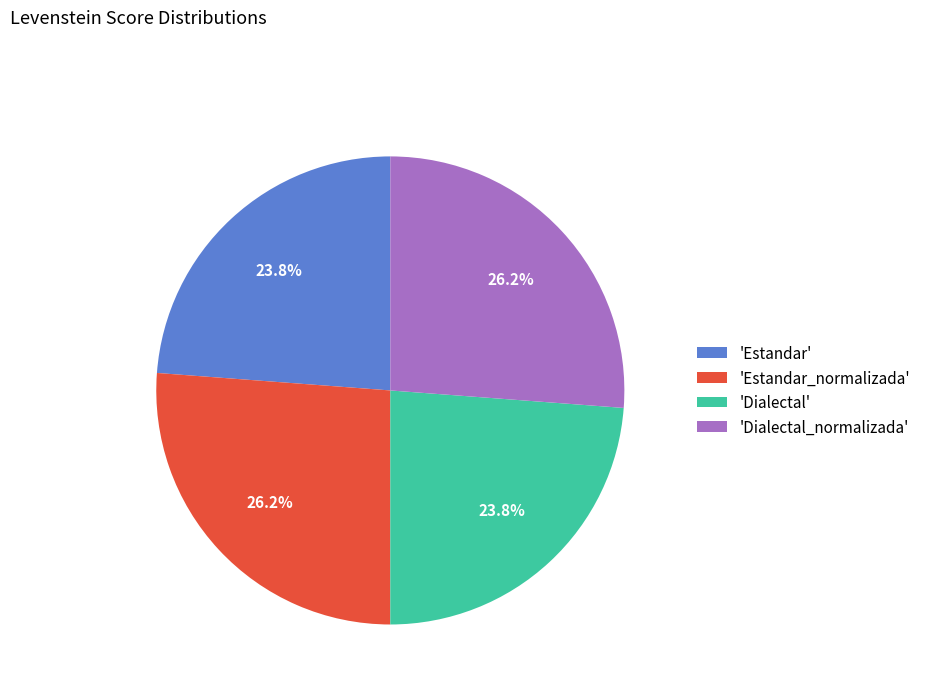

How many slices are in this pie chart?

4